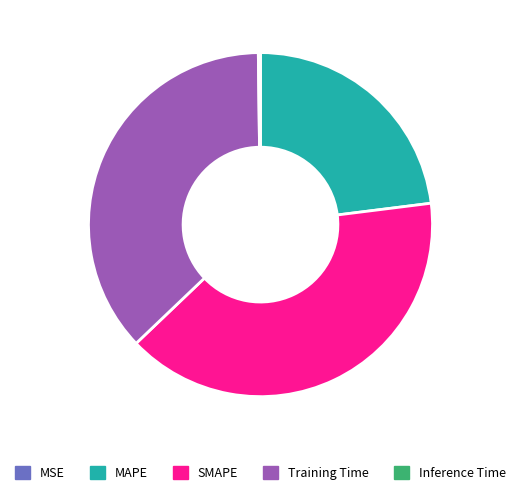

Which slice is the largest?

SMAPE